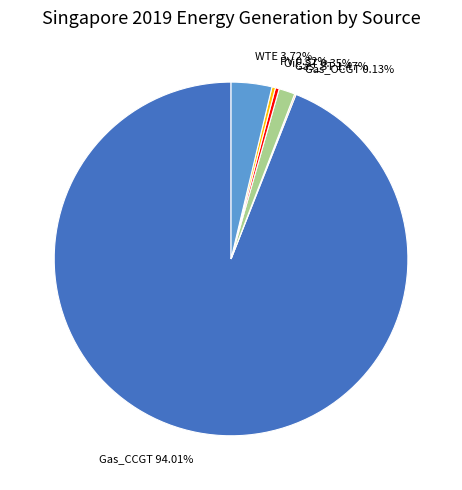

What percentage is the Gas_CCGT slice, to the nearest percent?

94%